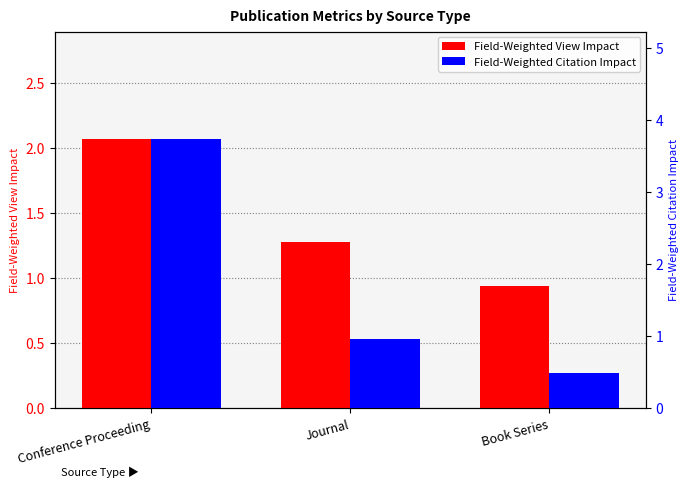

Between Book Series and Journal, which is larger?

Journal